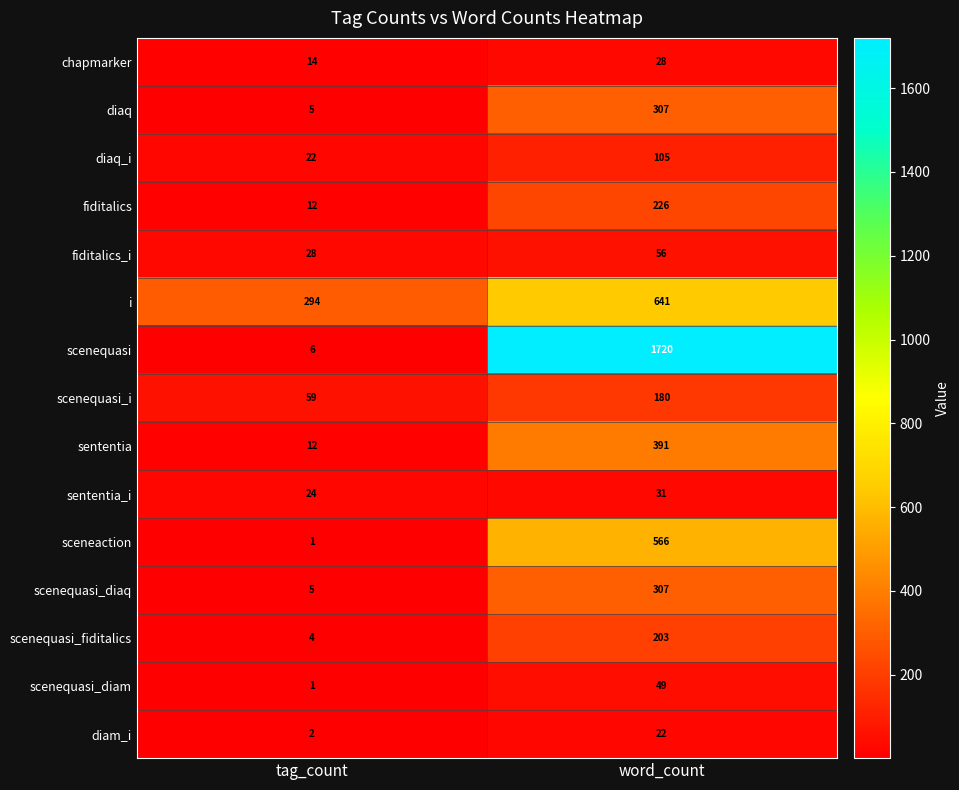

How many distinct data groups are displayed?

15